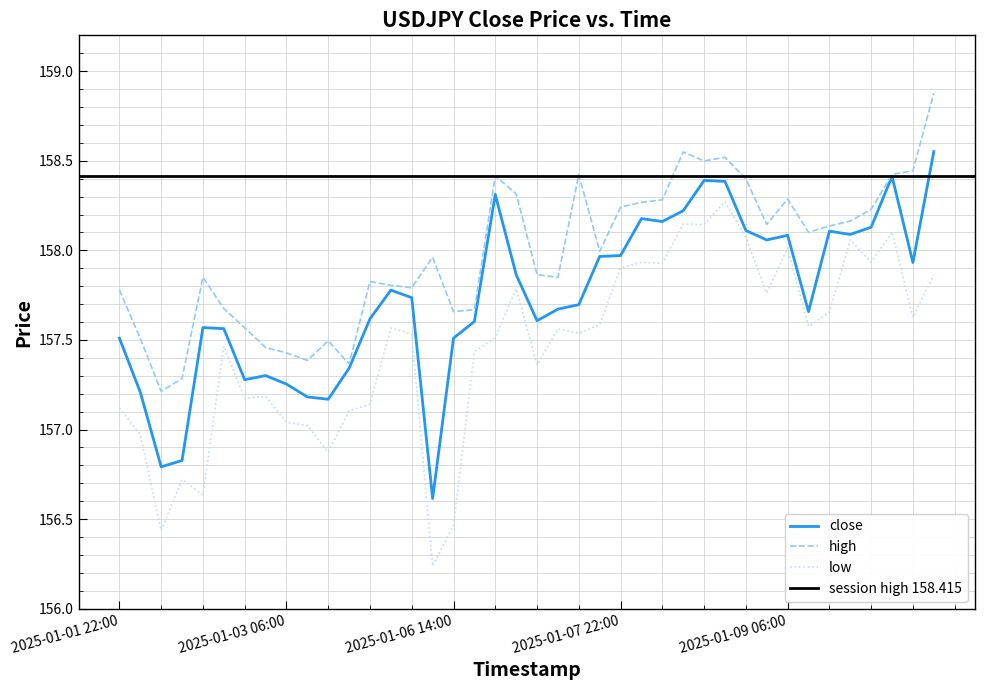

True or false: high has a value of 36.6 at 2025-01-01 22:00.

False